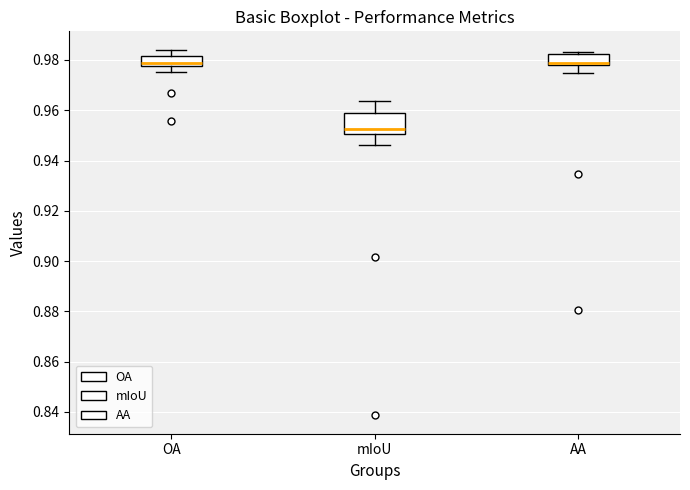

Reading left to right, read every box against the y-axis: the position of its median line, the range the box covers, and the ends of its whiskers. The values are not printed on the chart, so give them approximately, as read against the axis.

OA: median 0.978 (just above the box's lower edge), box 0.978 to 0.982, whiskers 0.976 to 0.984
mIoU: median 0.952, box 0.950 to 0.960, whiskers 0.946 to 0.964
AA: median 0.978 (just above the box's lower edge), box 0.978 to 0.982, whiskers 0.974 to 0.984